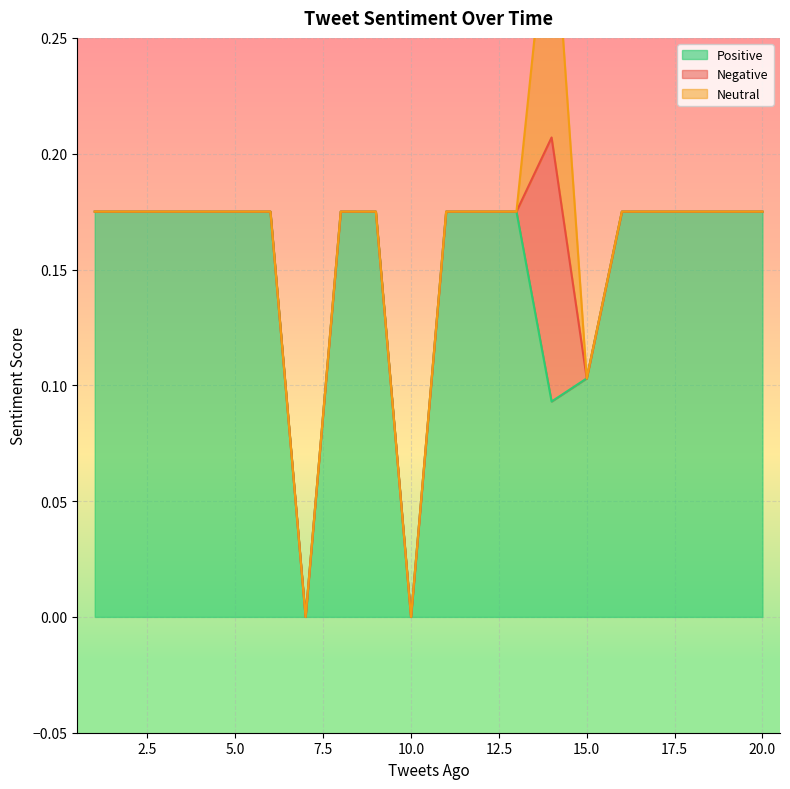

Does the chart display data point markers on the line(s)?

No